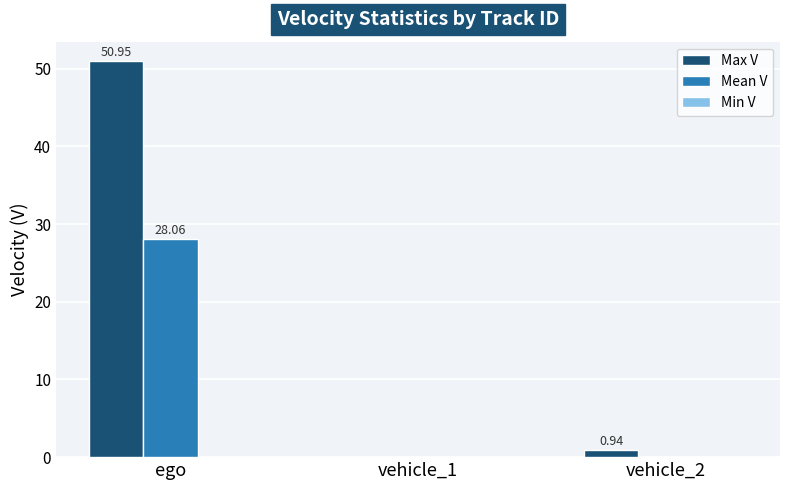

The value of Mean V at ego is 28.1. True or false?

True